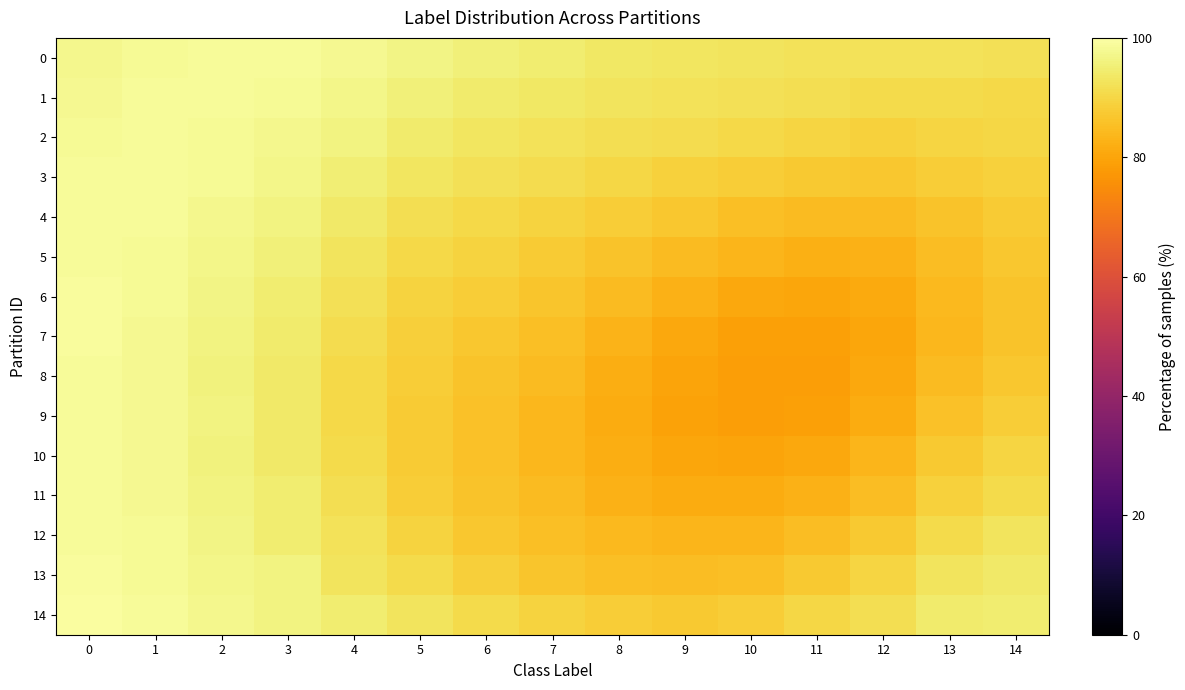

Reading left to right, list all the values displayed in this chart.

0: 0=97.4	1=98.3	2=98.5	3=98.5	4=97.7	5=96.8	6=95.4	7=94.6	8=93.7	9=93.1	10=92.8	11=92.6	12=92.3	13=92.4	14=91.9
1: 0=98.0	1=98.8	2=98.5	3=98.3	4=97.1	5=95.6	6=94.2	7=93.4	8=92.7	9=92.3	10=91.9	11=91.5	12=90.8	13=90.9	14=90.6
2: 0=98.4	1=98.8	2=98.3	3=97.6	4=96.1	5=94.4	6=93.0	7=92.3	8=91.6	9=91.1	10=90.3	11=89.6	12=89.1	13=89.6	14=89.9
3: 0=98.7	1=98.8	2=98.1	3=96.9	4=95.1	5=93.0	6=91.9	7=91.1	8=90.1	9=89.1	10=88.2	11=87.4	12=87.0	13=88.2	14=88.9
4: 0=98.8	1=98.7	2=97.6	3=96.3	4=94.0	5=91.7	6=90.5	7=89.4	8=88.1	9=86.8	10=85.5	11=84.7	12=84.7	13=86.3	14=87.7
5: 0=98.8	1=98.4	2=97.2	3=95.5	4=92.9	5=90.5	6=89.2	7=87.9	8=86.2	9=84.7	10=83.2	11=82.3	12=82.6	13=84.8	14=86.8
6: 0=98.9	1=98.1	2=96.7	3=94.8	4=91.8	5=89.4	6=88.0	7=86.5	8=84.6	9=82.4	10=80.6	11=80.1	12=80.9	13=84.0	14=86.3
7: 0=98.9	1=98.0	2=96.4	3=94.3	4=91.0	5=88.6	6=87.1	7=85.3	8=83.1	9=80.7	10=79.2	11=79.0	12=80.3	13=83.7	14=86.3
8: 0=98.8	1=97.9	2=95.7	3=93.9	4=90.5	5=88.1	6=86.3	7=84.5	8=81.9	9=79.7	10=78.6	11=78.9	12=80.5	13=84.4	14=86.9
9: 0=98.7	1=97.9	2=96.1	3=94.0	4=90.5	5=87.8	6=85.9	7=84.0	8=81.4	9=79.6	10=78.9	11=79.3	12=81.6	13=85.6	14=88.1
10: 0=98.7	1=97.7	2=96.0	3=93.9	4=90.6	5=87.8	6=85.9	7=84.0	8=81.8	9=80.3	10=79.8	11=80.5	12=83.2	13=87.2	14=89.5
11: 0=98.7	1=97.9	2=96.4	3=94.7	4=91.6	5=88.2	6=86.2	7=84.5	8=82.7	9=81.5	10=81.3	11=82.5	12=85.1	13=89.0	14=91.0
12: 0=98.8	1=98.1	2=96.5	3=94.7	4=92.5	5=89.4	6=87.1	7=85.3	8=84.1	9=83.2	10=83.4	11=84.8	12=87.3	13=90.9	14=92.7
13: 0=98.9	1=98.1	2=97.1	3=96.1	4=92.9	5=90.8	6=88.6	7=86.7	8=85.4	9=85.1	10=85.5	11=87.1	12=89.5	13=92.9	14=93.9
14: 0=99.6	1=98.7	2=97.6	3=96.4	4=94.8	5=92.6	6=90.9	7=89.1	8=88.0	9=87.4	10=88.1	11=89.9	12=91.8	13=94.3	14=94.6